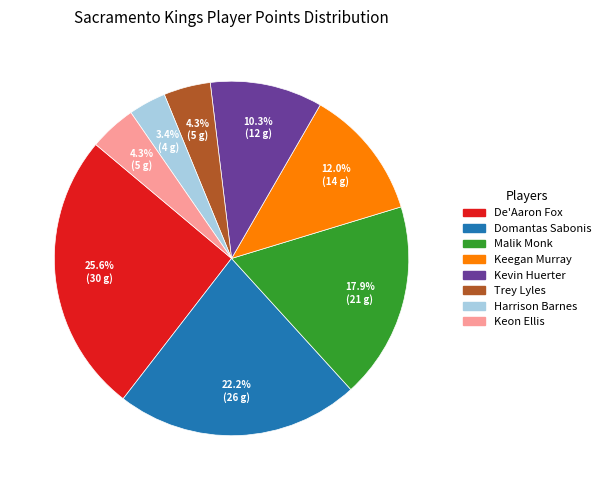

Does any single category account for the majority?

No